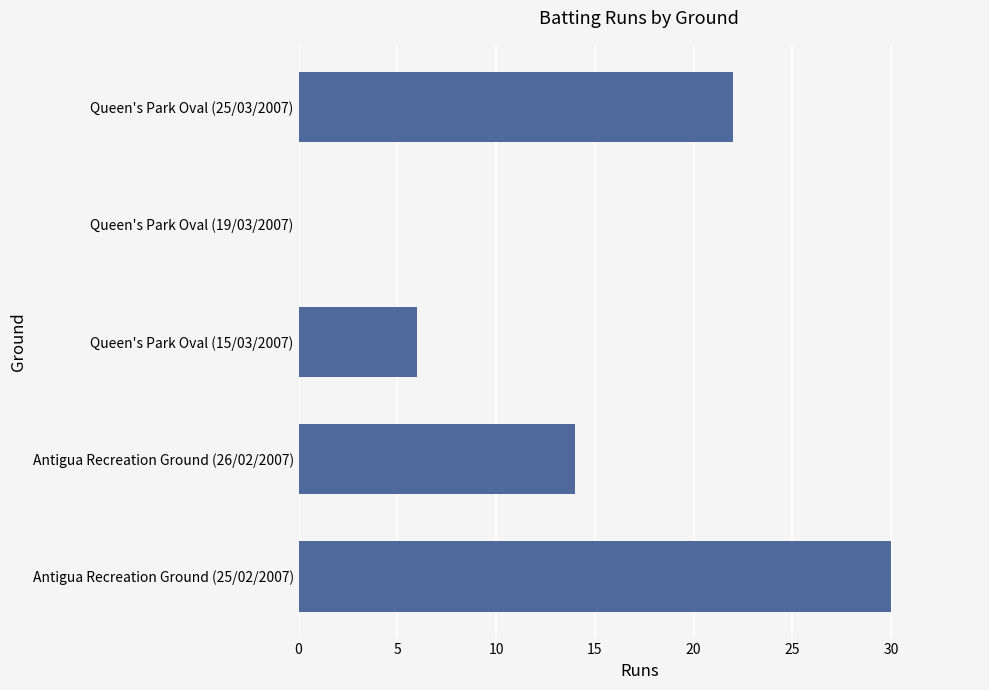

True or false: the data shows 22 at Queen's Park Oval (25/03/2007).

True